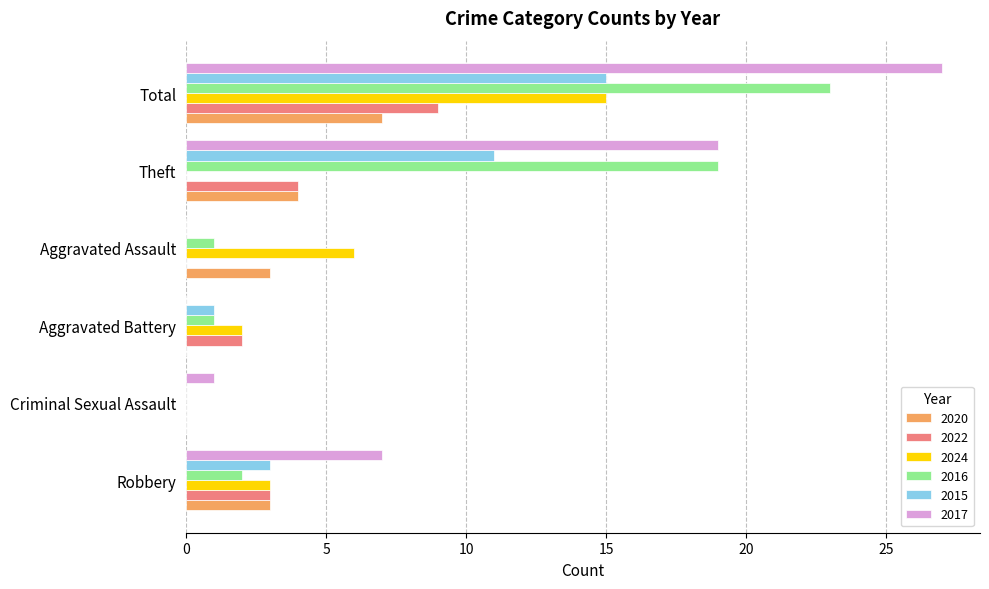

At which category is the sum across all series the highest?

Total